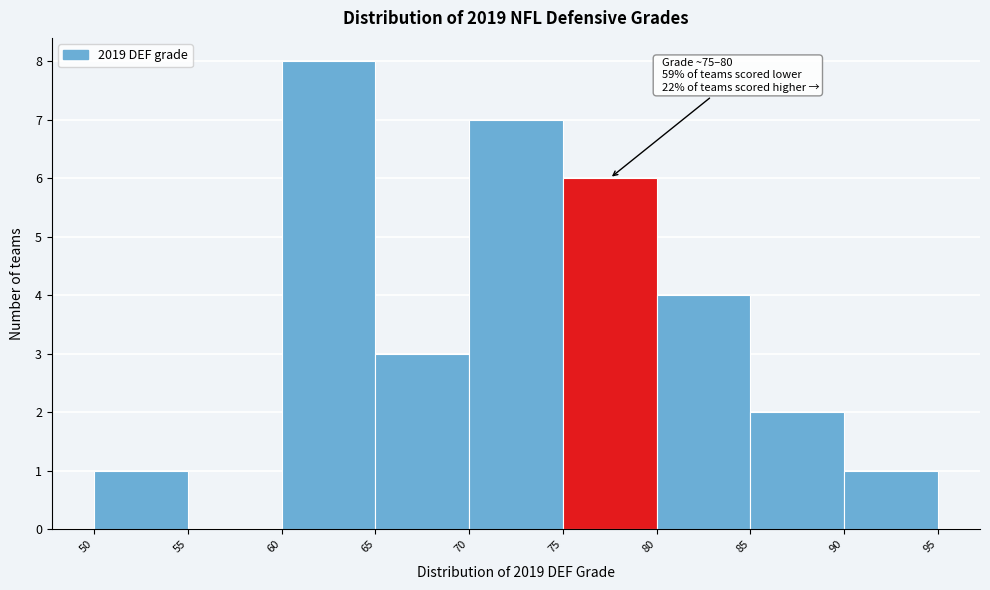

Over which range of the x-axis is the bar tallest?

60 to 65